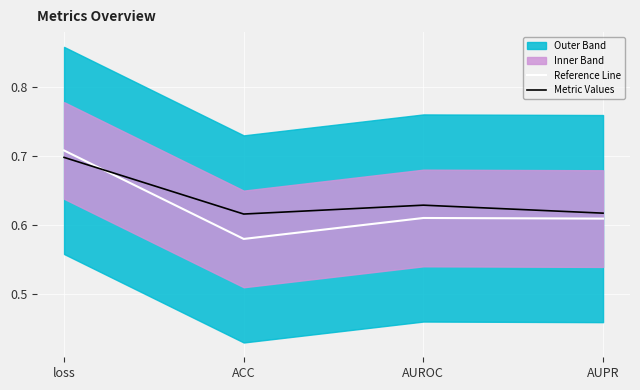

Between which two adjacent categories do Metric Values and Reference Line first intersect?

loss and ACC